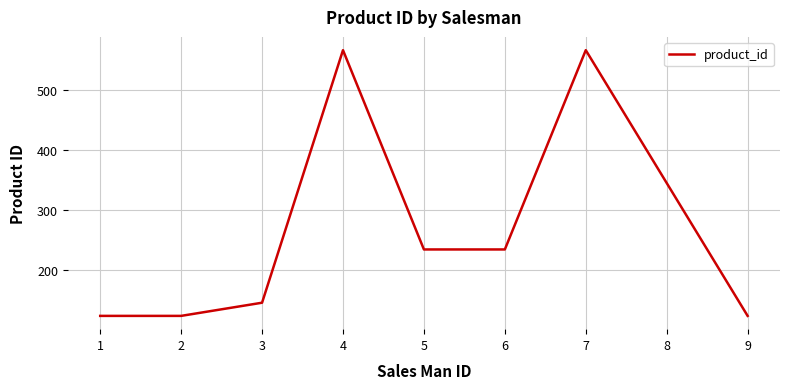

What is the difference between the values at 1 and 8?

222